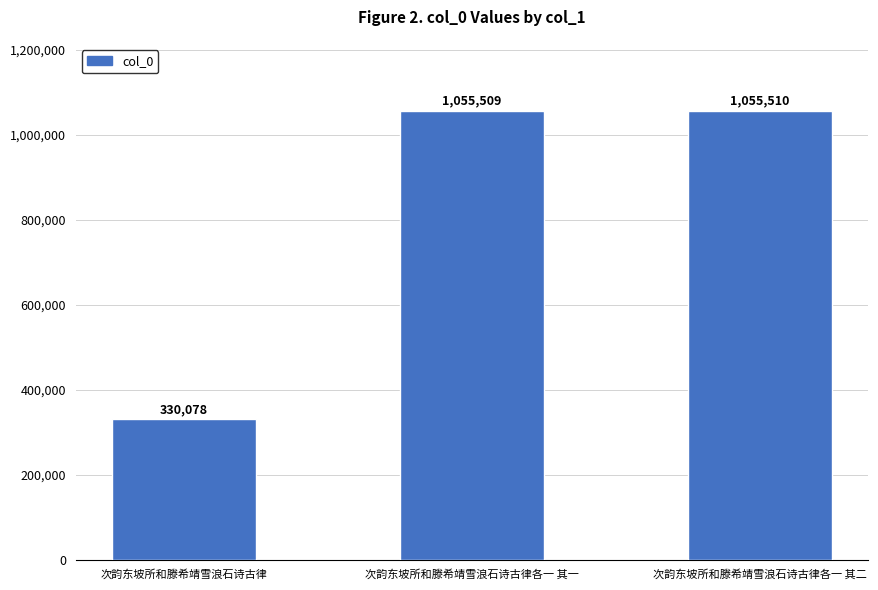

At which label is the value closest to 692794?

次韵东坡所和滕希靖雪浪石诗古律各一 其一